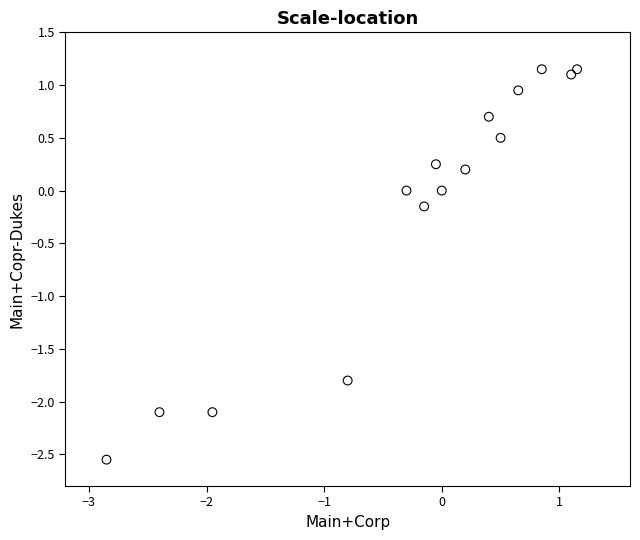

What is the range of X values (max minus min)?

4.0